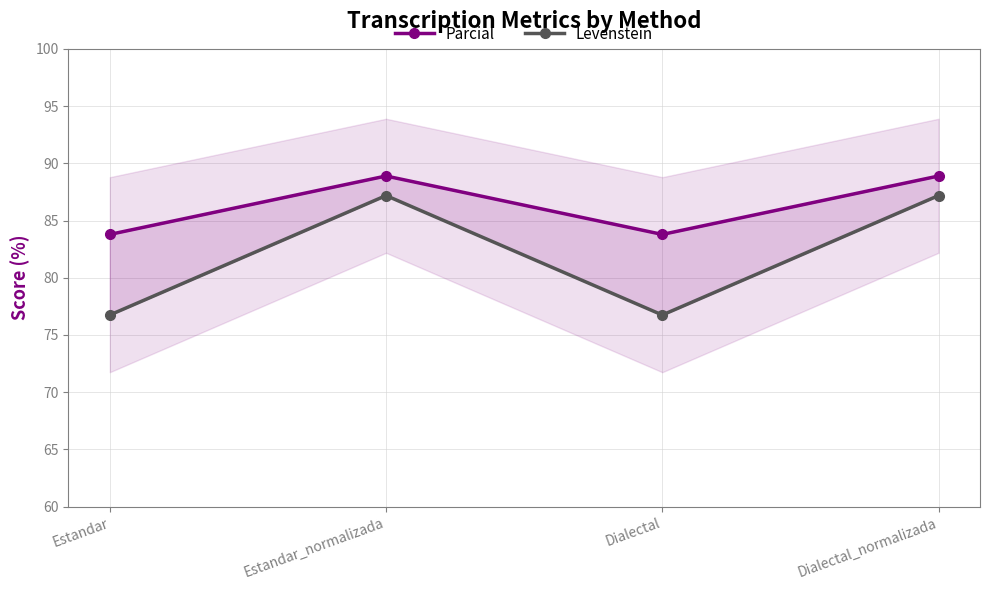

Which series has the largest range (max minus min)?

Levenstein